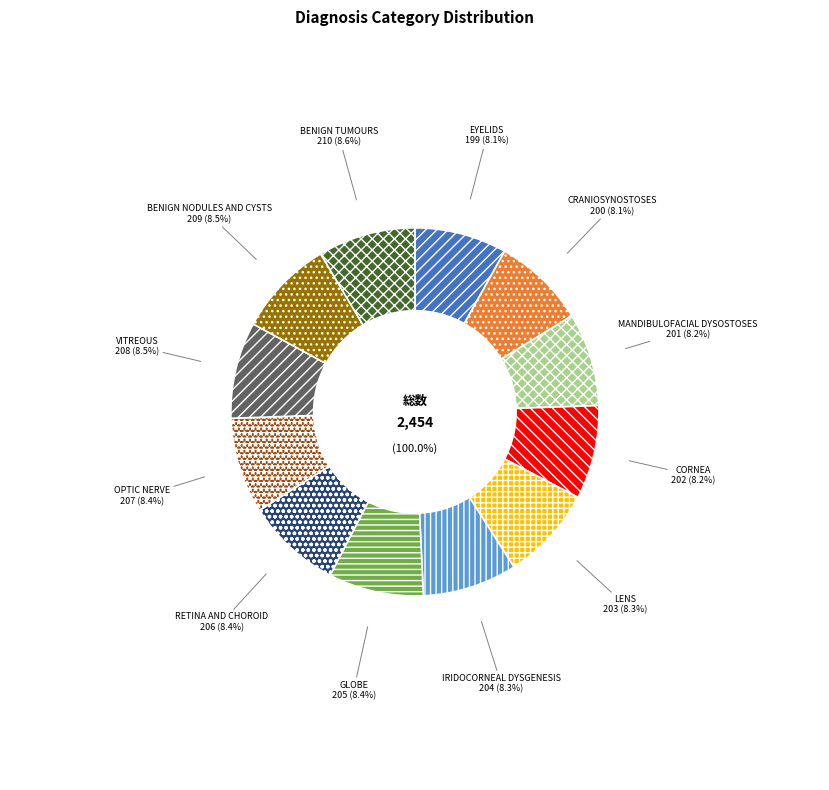

Does any single category account for the majority?

No